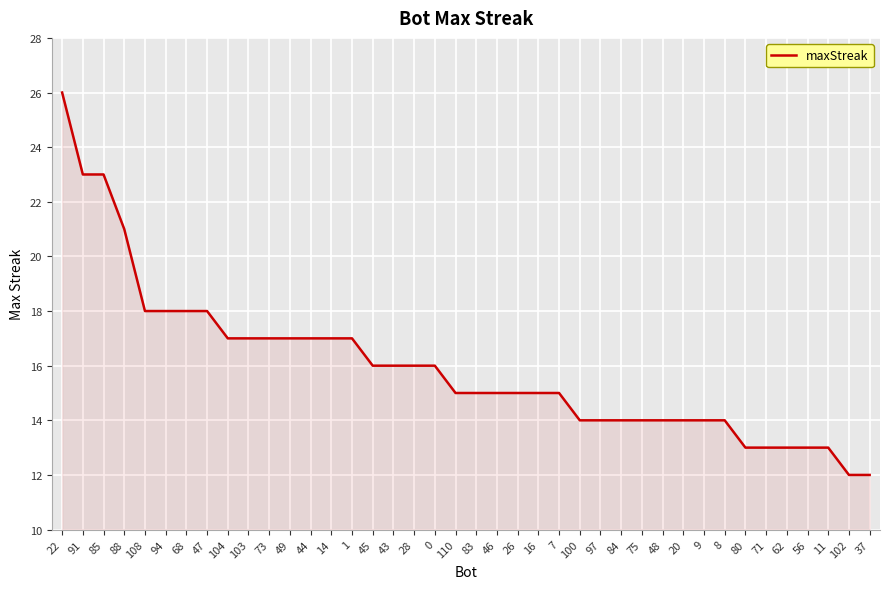

What position from the left is 88?

4